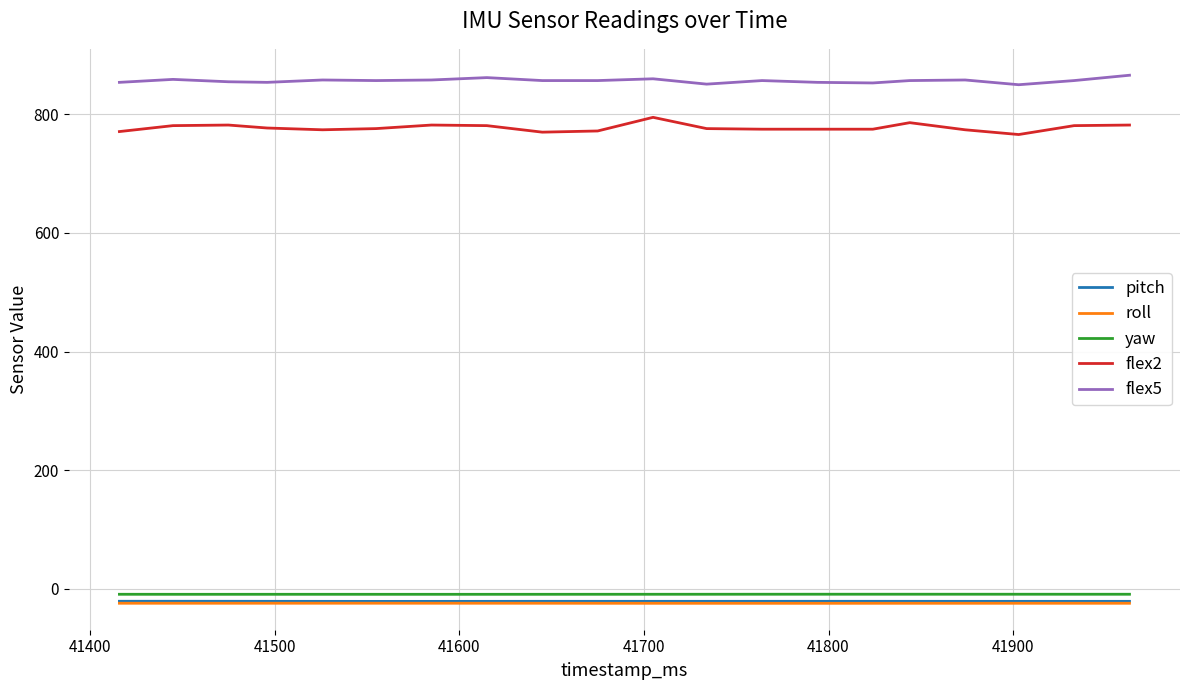

Which series has the largest total across all categories?

flex5